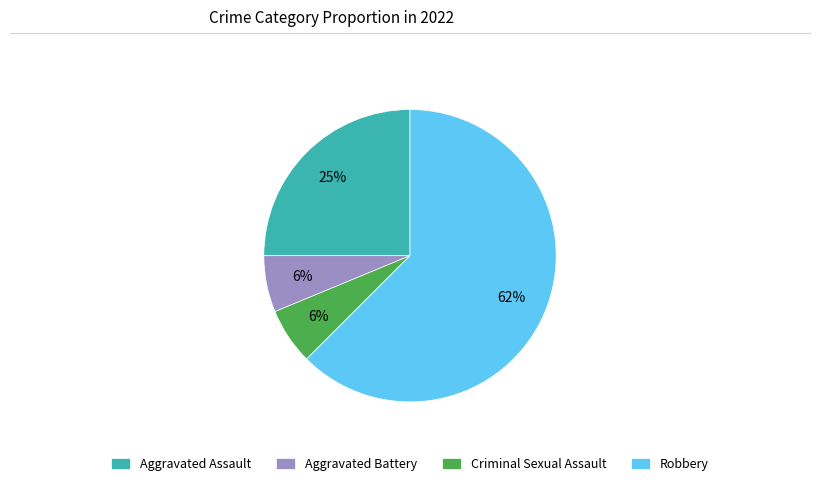

Which slice is the largest?

Robbery